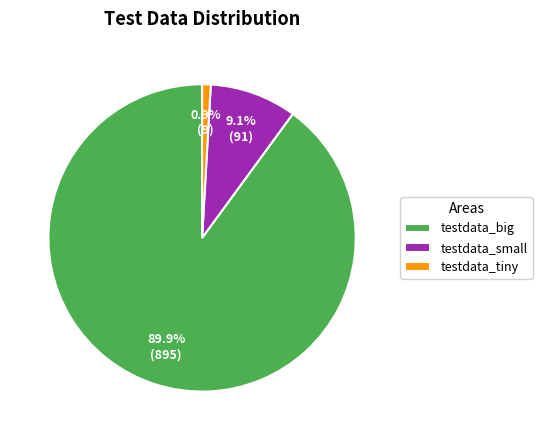

Which category accounts for the majority?

testdata_big